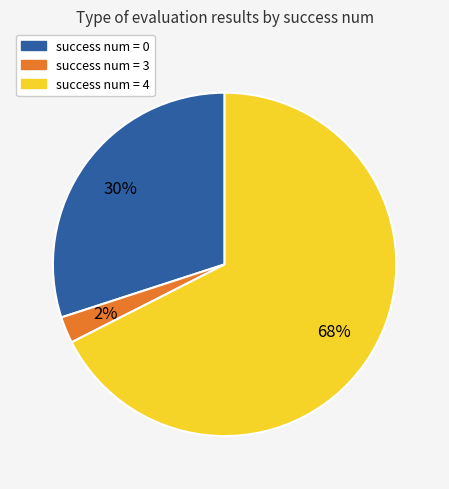

How many segments does this pie chart have?

3